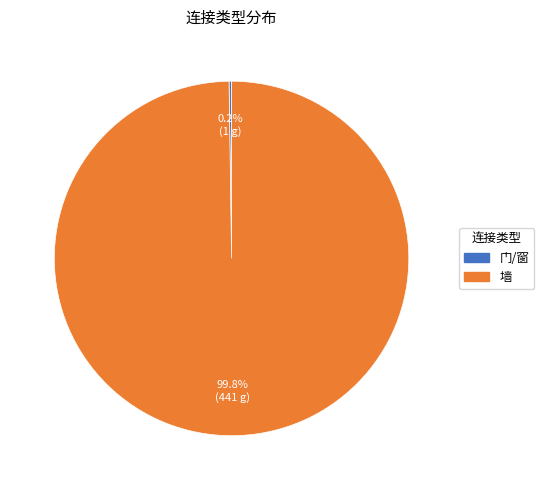

To the nearest percent, what is the difference between the largest and smallest slice percentages?

100%